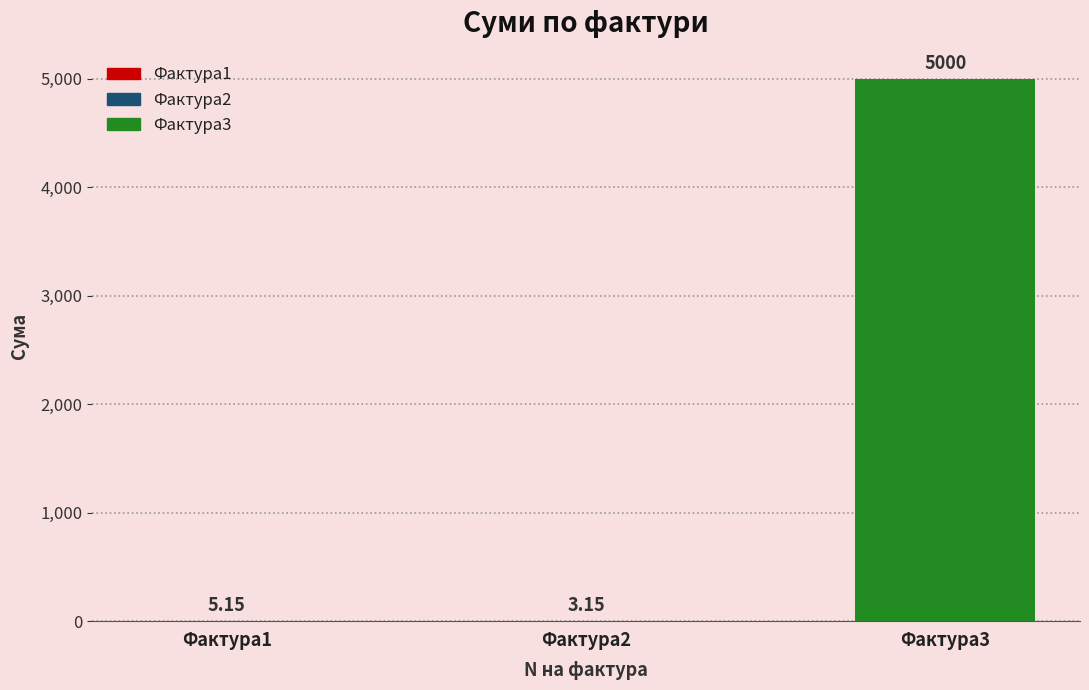

Approximately how many times larger is the value at Фактура3 compared to Фактура2?

1587.3